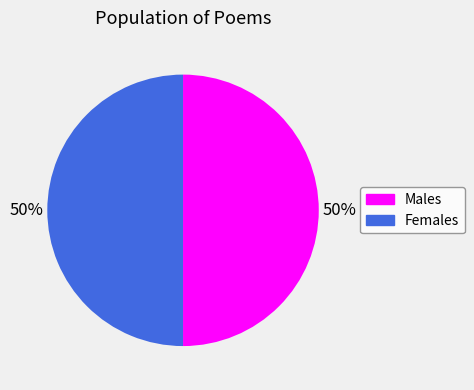

Approximately how many times larger is the value at Males compared to Females?

1.0